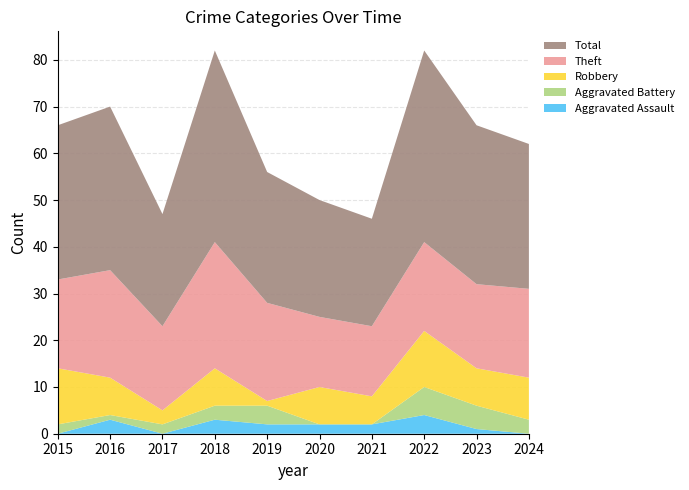

Reading right to left, transcribe all the data shown in this chart.

Aggravated Assault: 0	1	4	2	2	2	3	0	3	0
Aggravated Battery: 3	5	6	0	0	4	3	2	1	2
Robbery: 9	8	12	6	8	1	8	3	8	12
Theft: 19	18	19	15	15	21	27	18	23	19
Total: 31	34	41	23	25	28	41	24	35	33